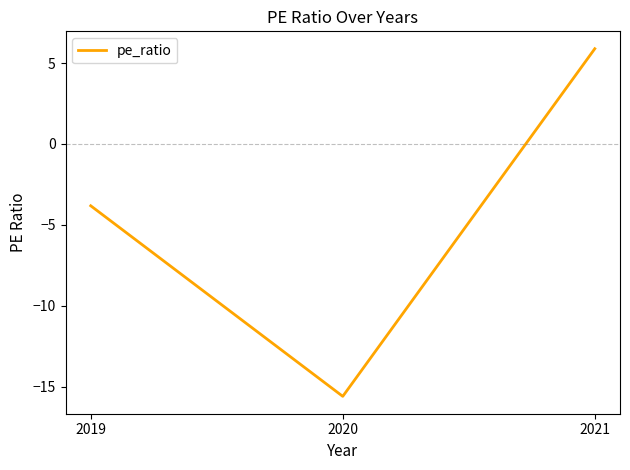

List the labels in order of value, largest first.

2021, 2019, 2020